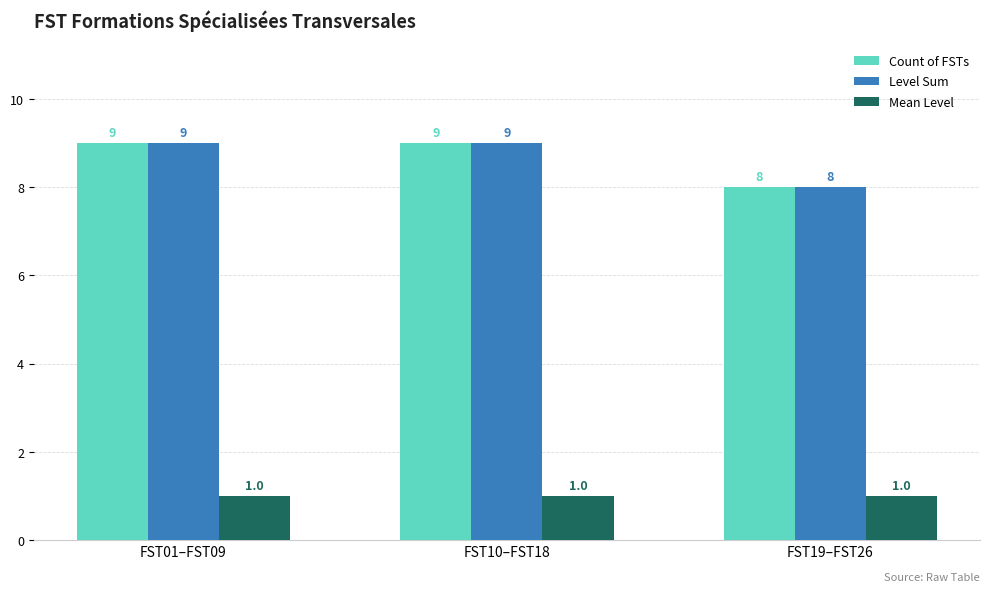

What position from the left is FST10–FST18?

2